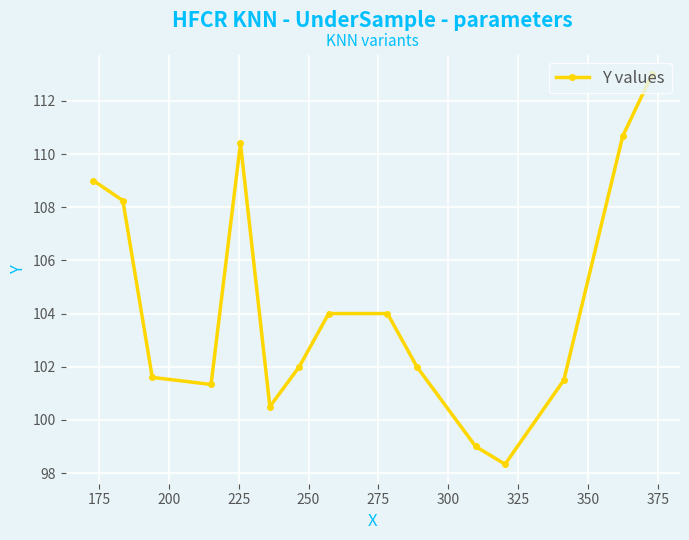

What is the smallest value displayed?

98.3